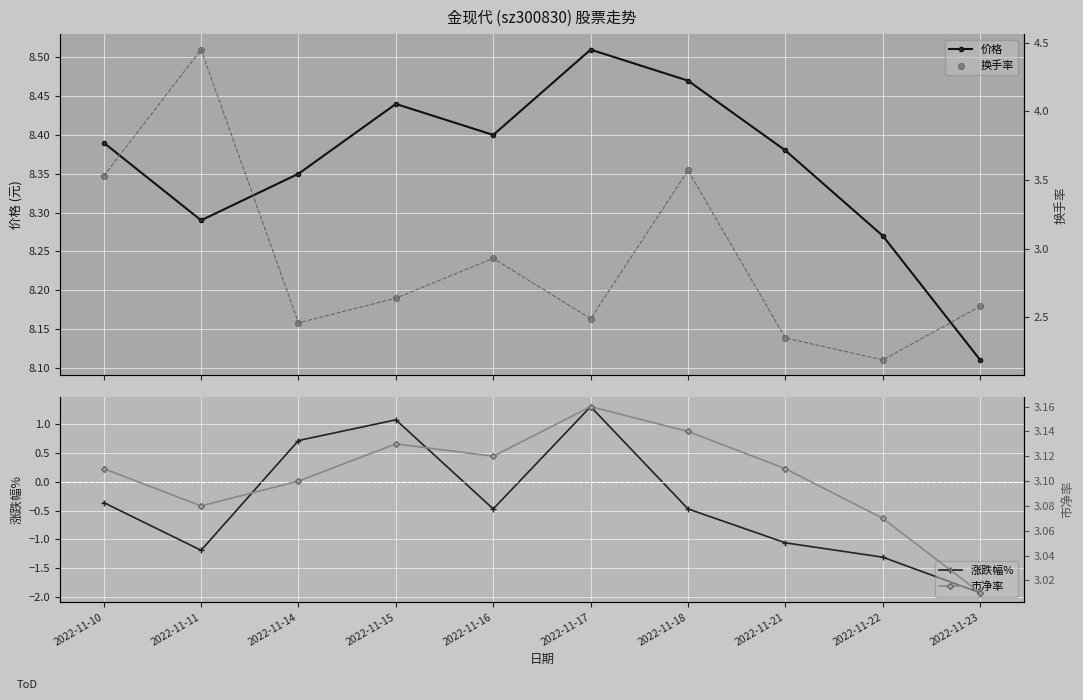

What is the total value across all series at 2022-11-18?

14.7